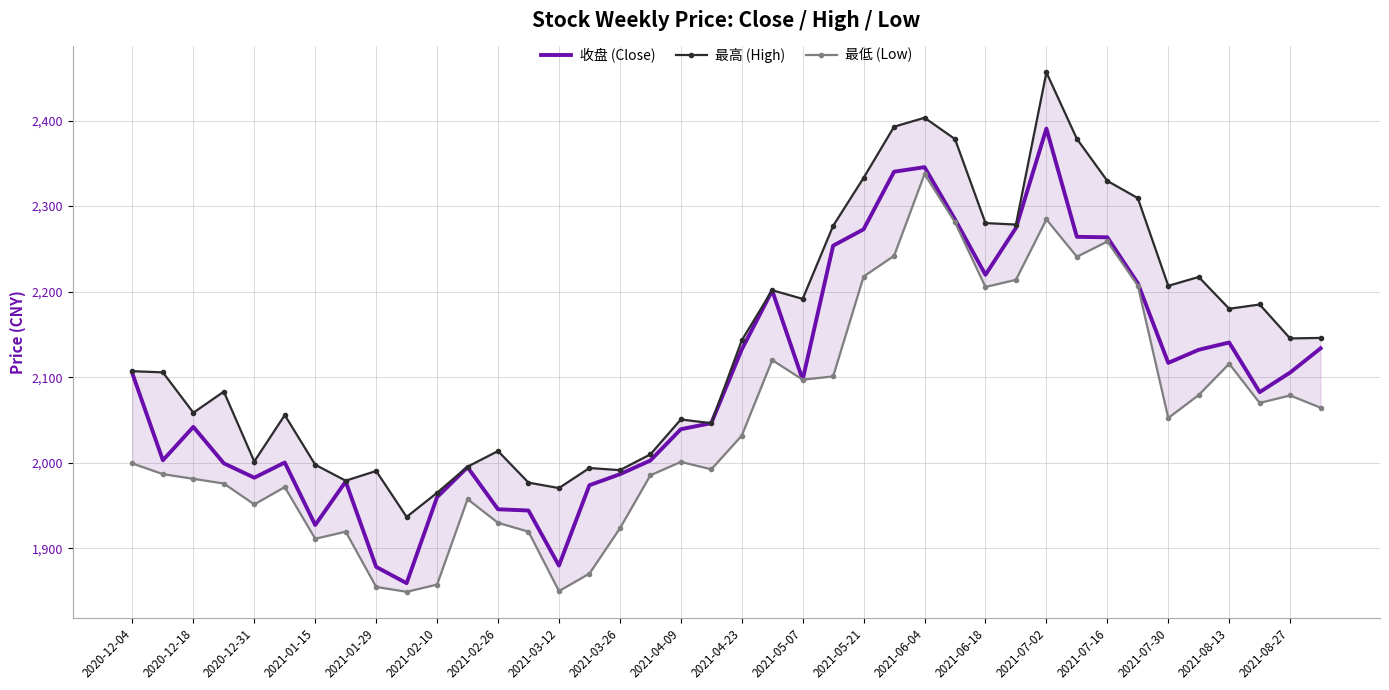

What is the difference between the maximum and minimum values in the 最高 (High) series?

519.5